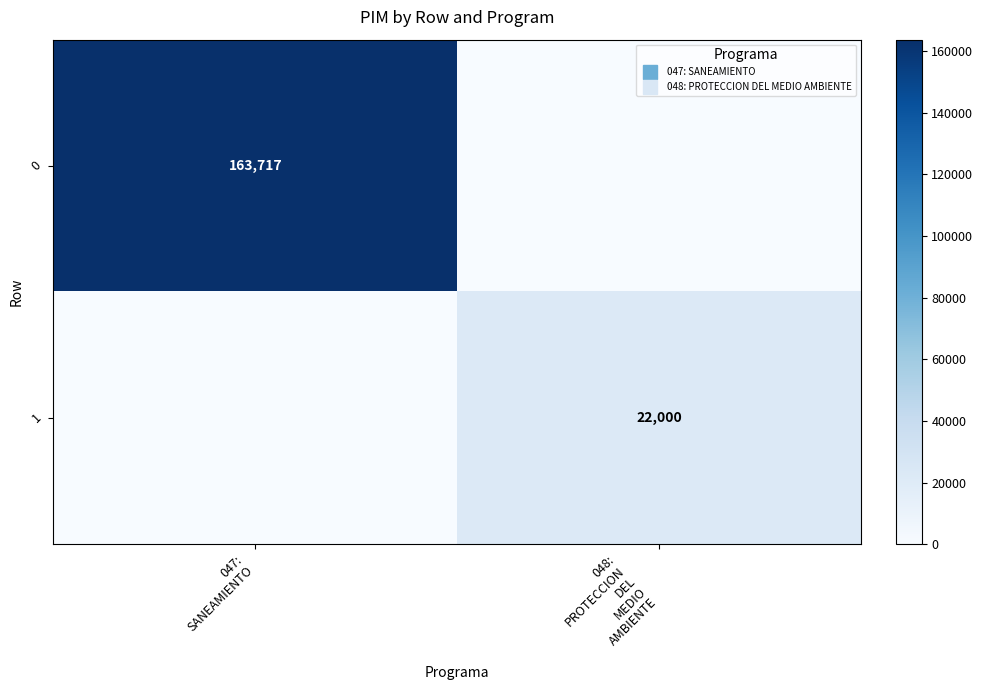

Which category has the lowest value across all series?

048:
PROTECCION
DEL
MEDIO
AMBIENTE